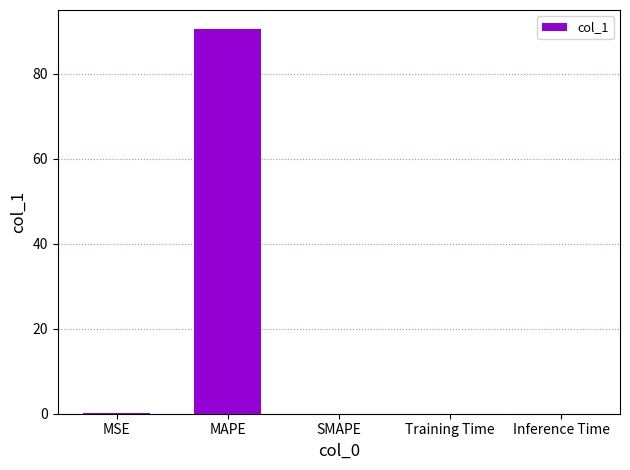

What is the maximum value shown in the chart?

90.5